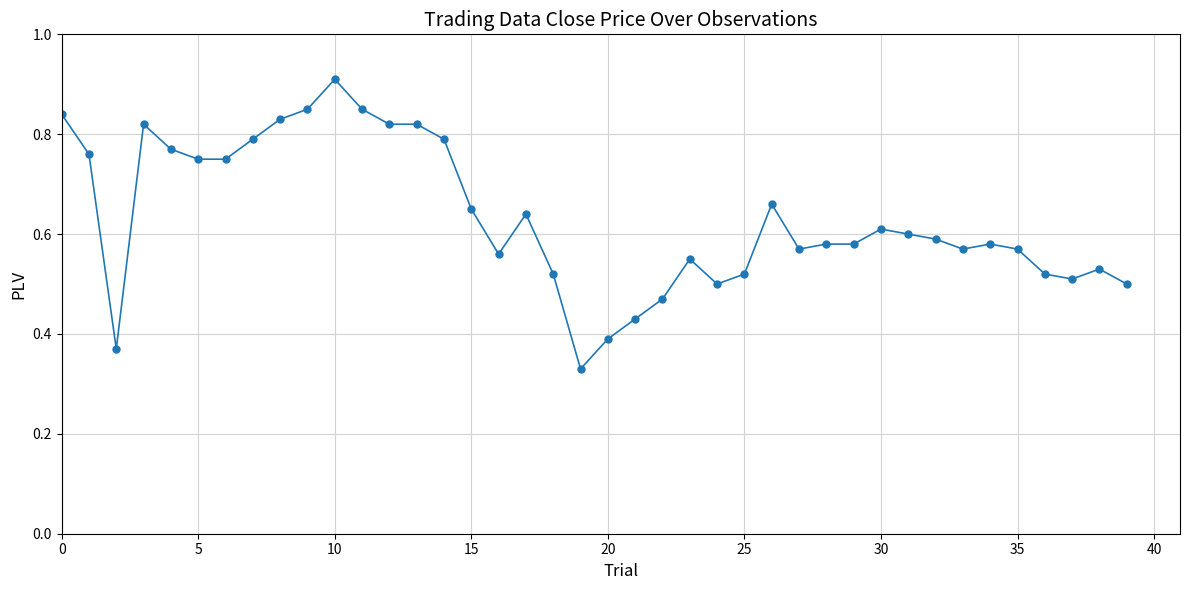

Count the values in the range 0 to 1.

40